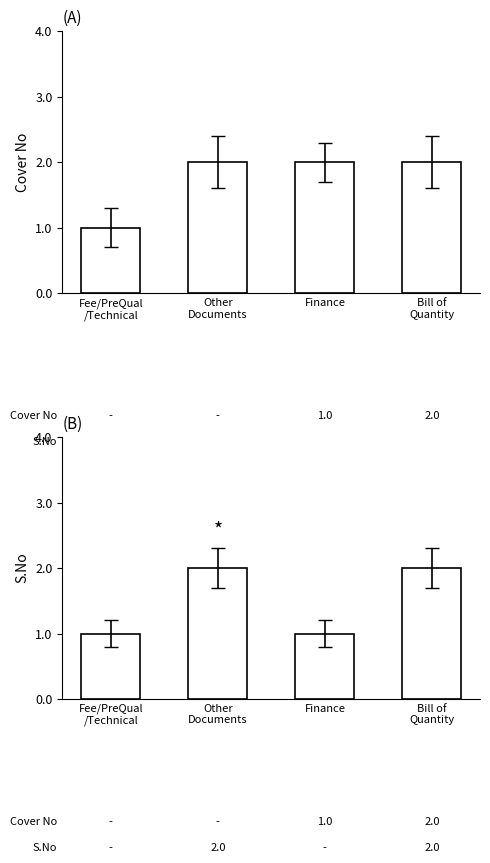

The value of Cover No at Fee/PreQual
/Technical is 1. True or false?

False